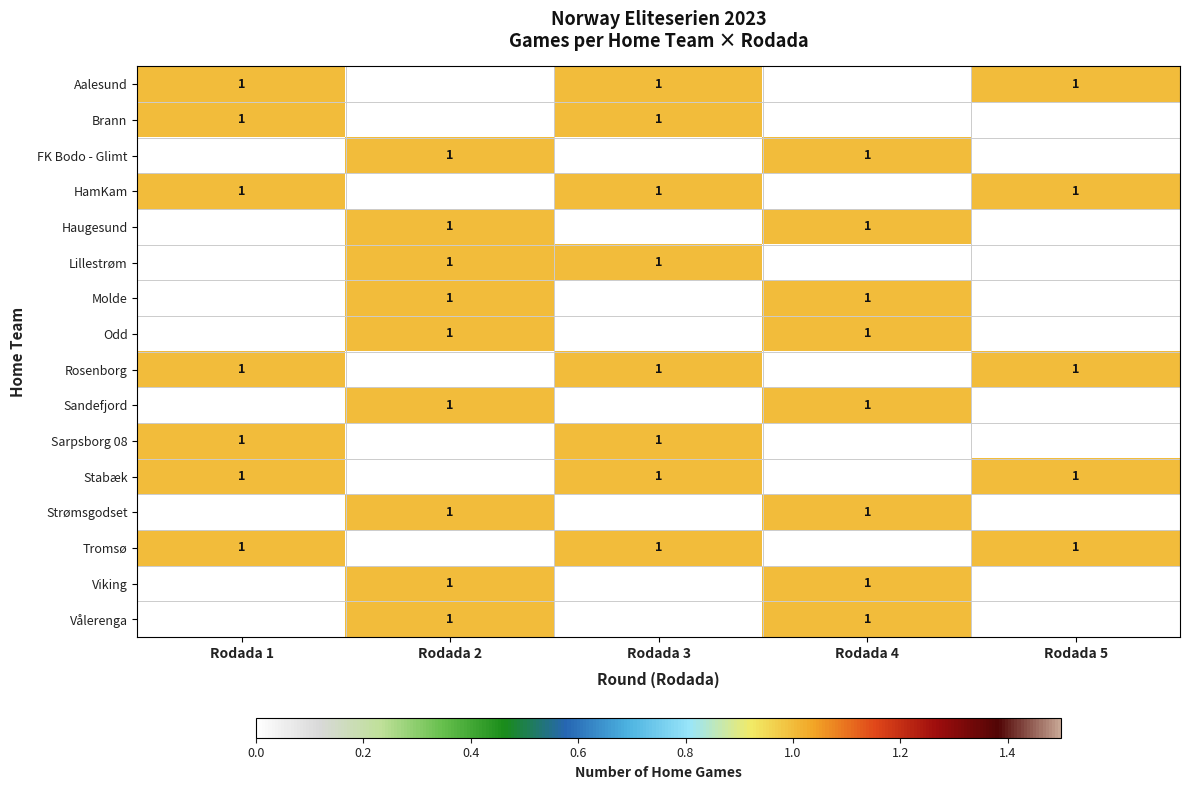

The value of Tromsø at Rodada 3 is 2. True or false?

False